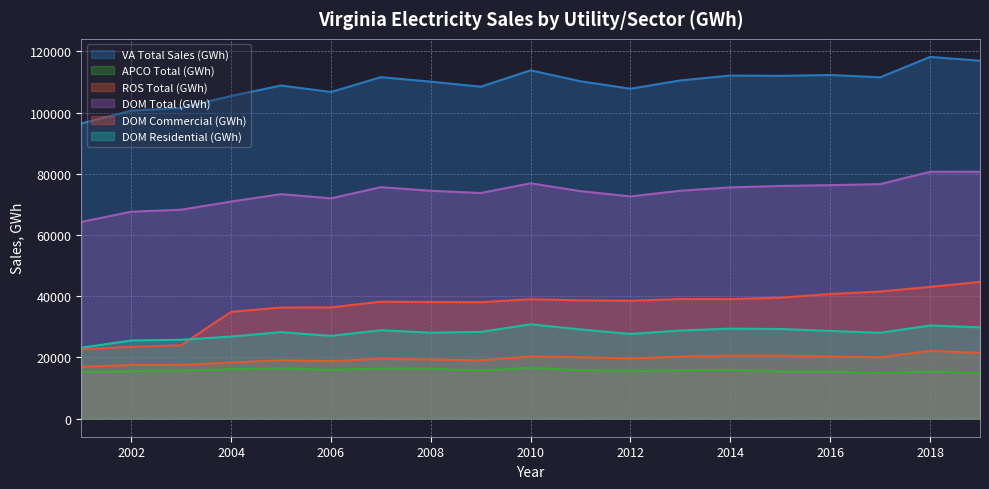

How many data points in DOM Commercial (GWh) are above 38508?

10